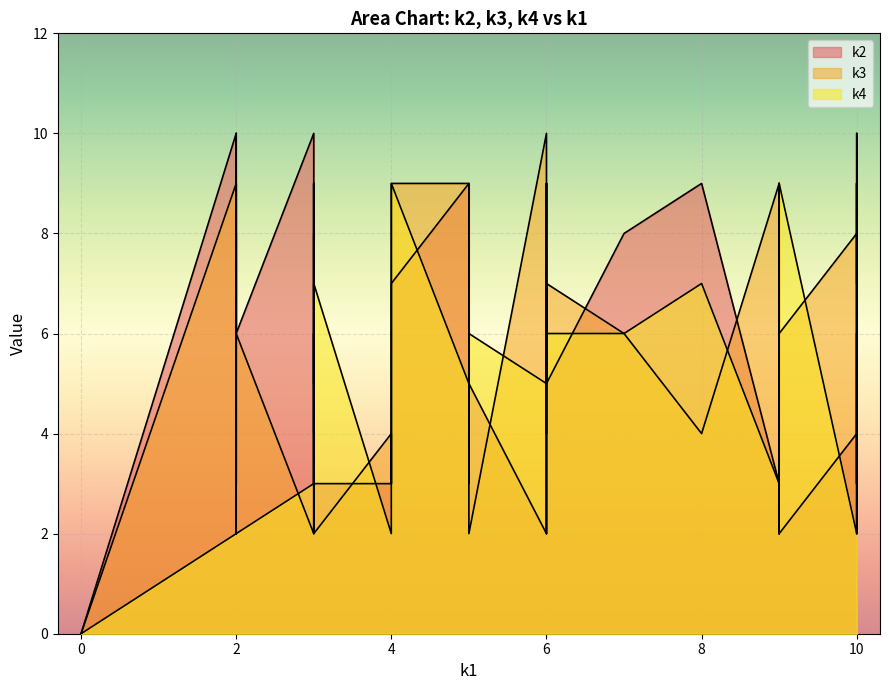

True or false: k4 has a value of 2 at i26.

True